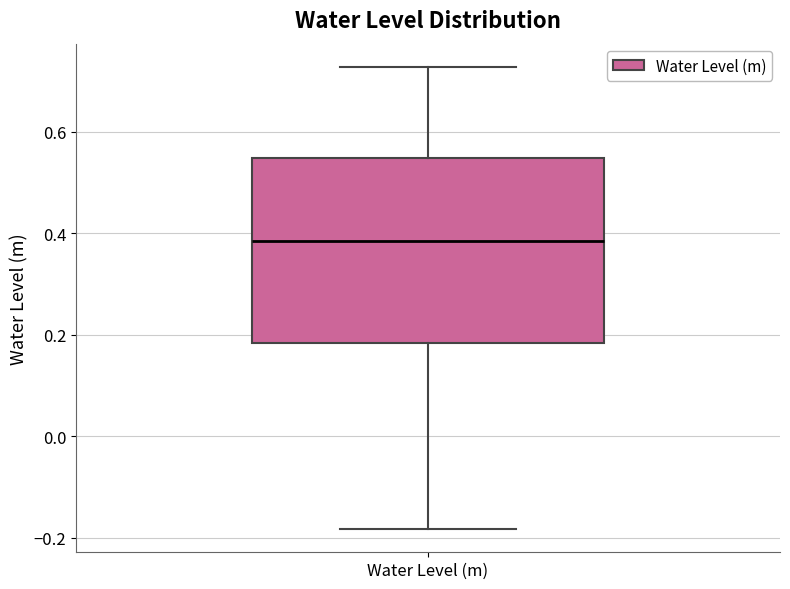

Where does the upper whisker of the box for Water Level (m) end on the y-axis? The values are not printed on the chart, so give them approximately, as read against the axis.

0.72